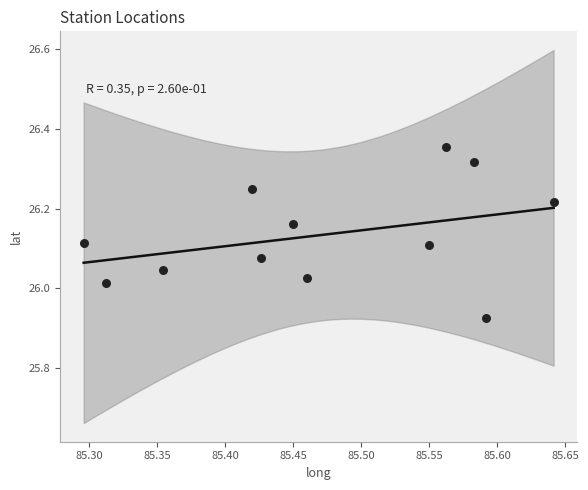

What is the range of X values (max minus min)?

0.3